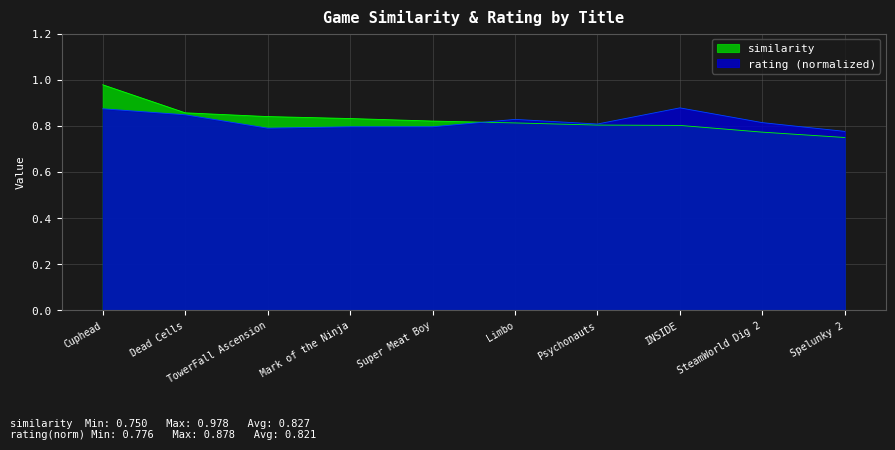

Which series has the widest spread of values?

similarity